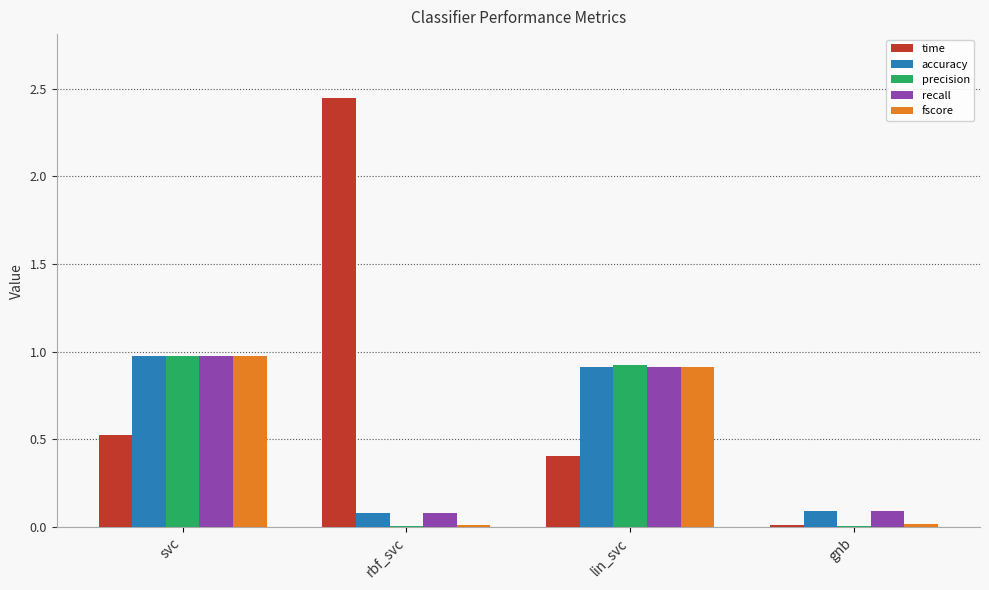

How many data points does each series have?

4